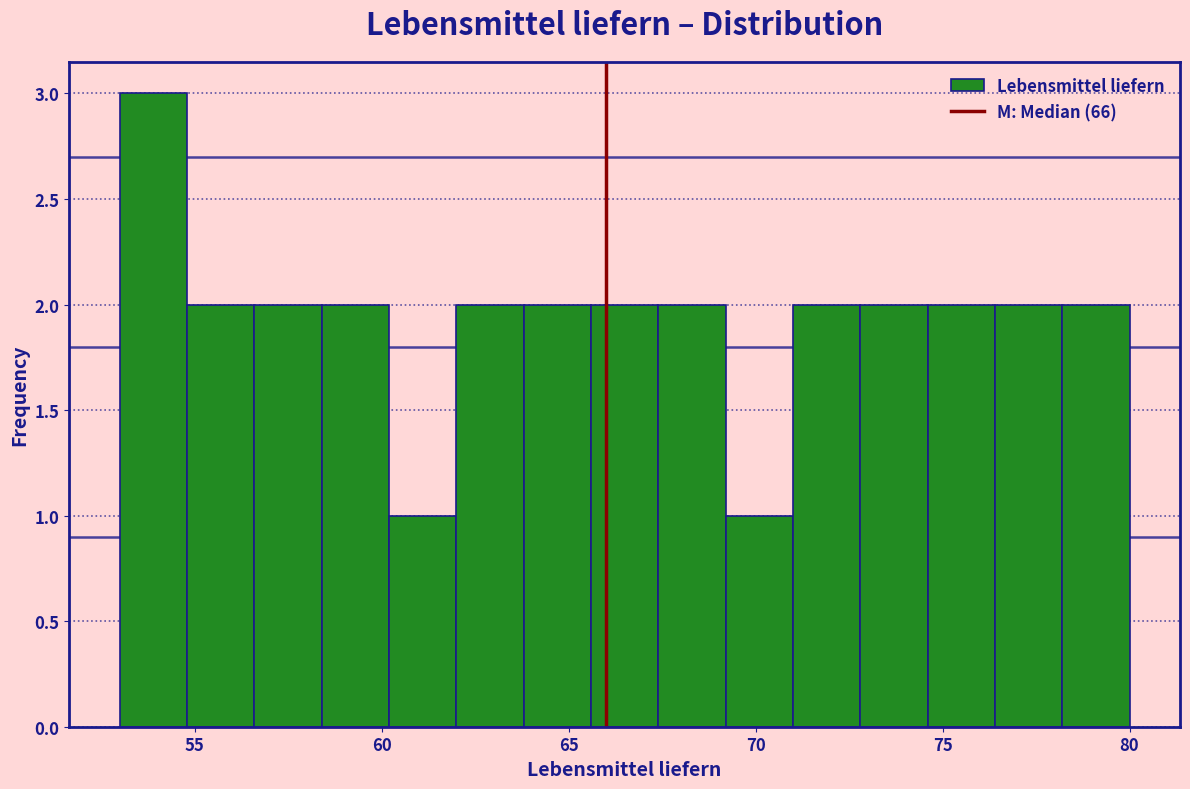

Read against the x-axis, roughly where is the centre of the tallest bar?

54.0